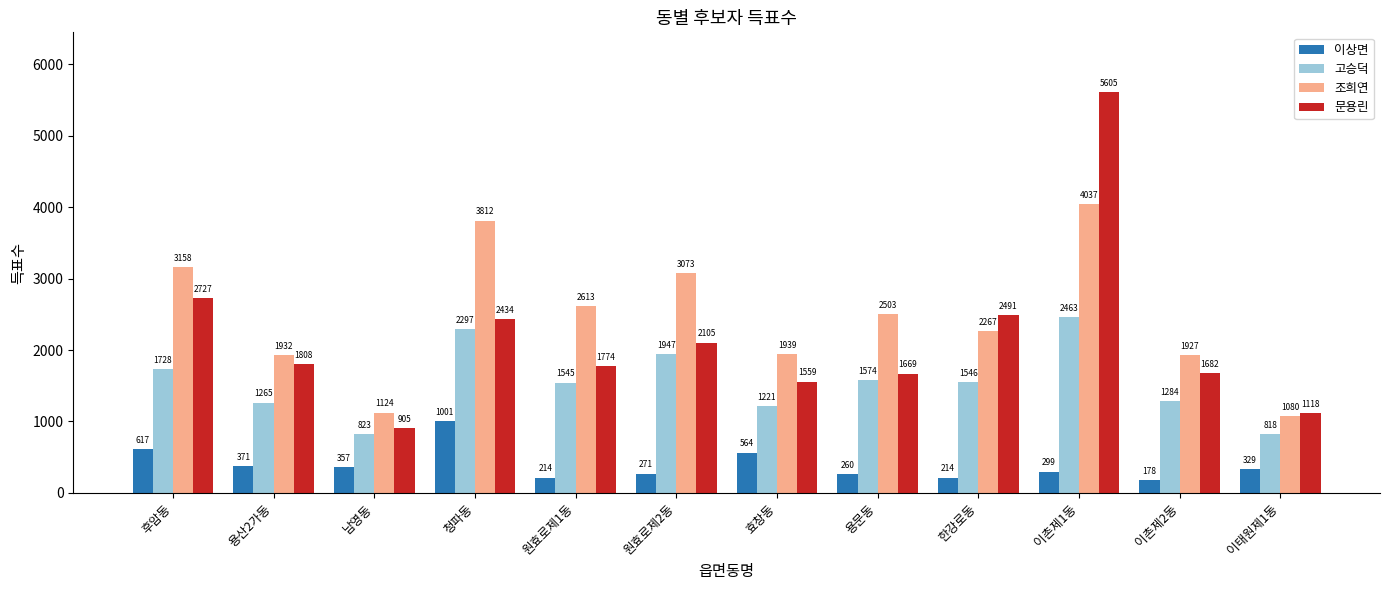

What is the maximum value shown in the chart?

5605